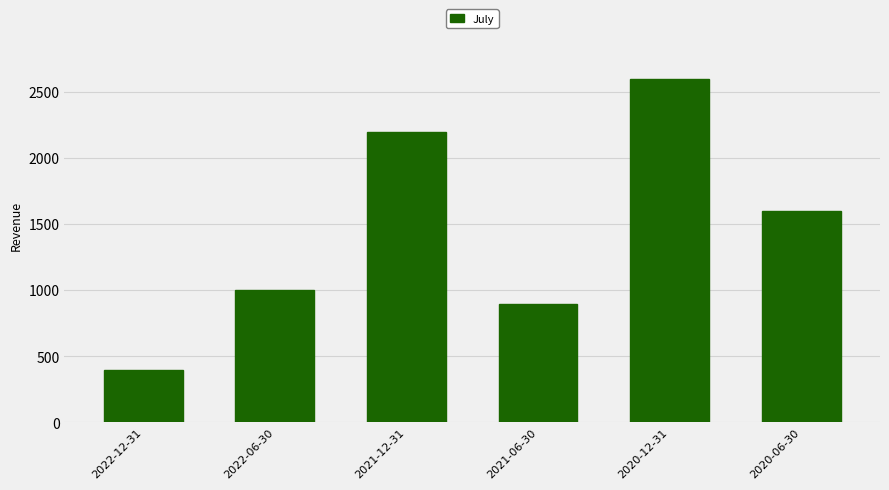

Where does the data first go above 1600?

2021-12-31